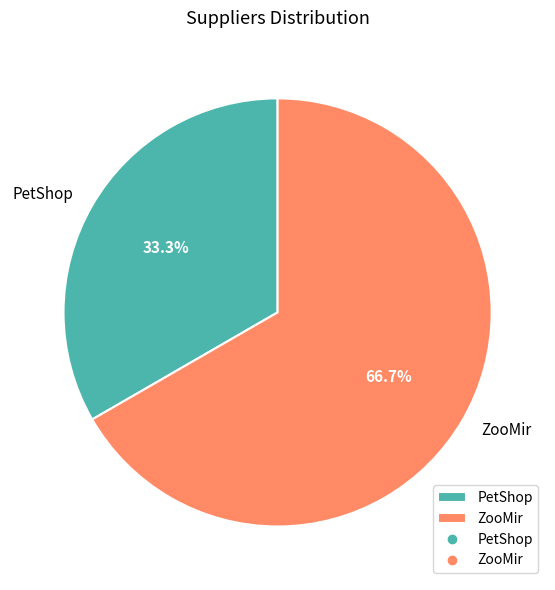

Which slice is the largest?

ZooMir